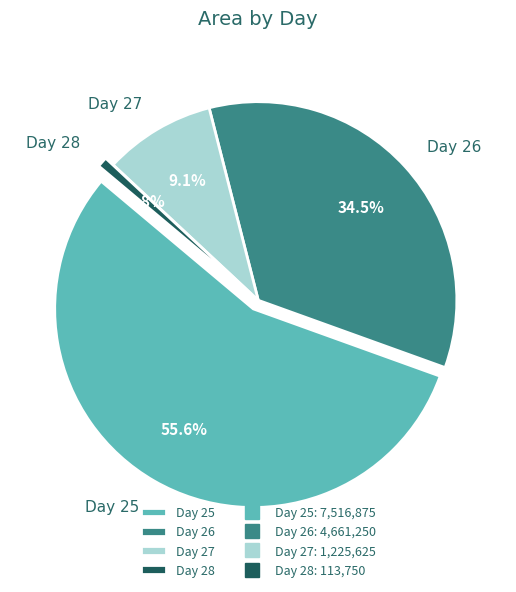

True or false: 26 accounts for 13% of the total.

False